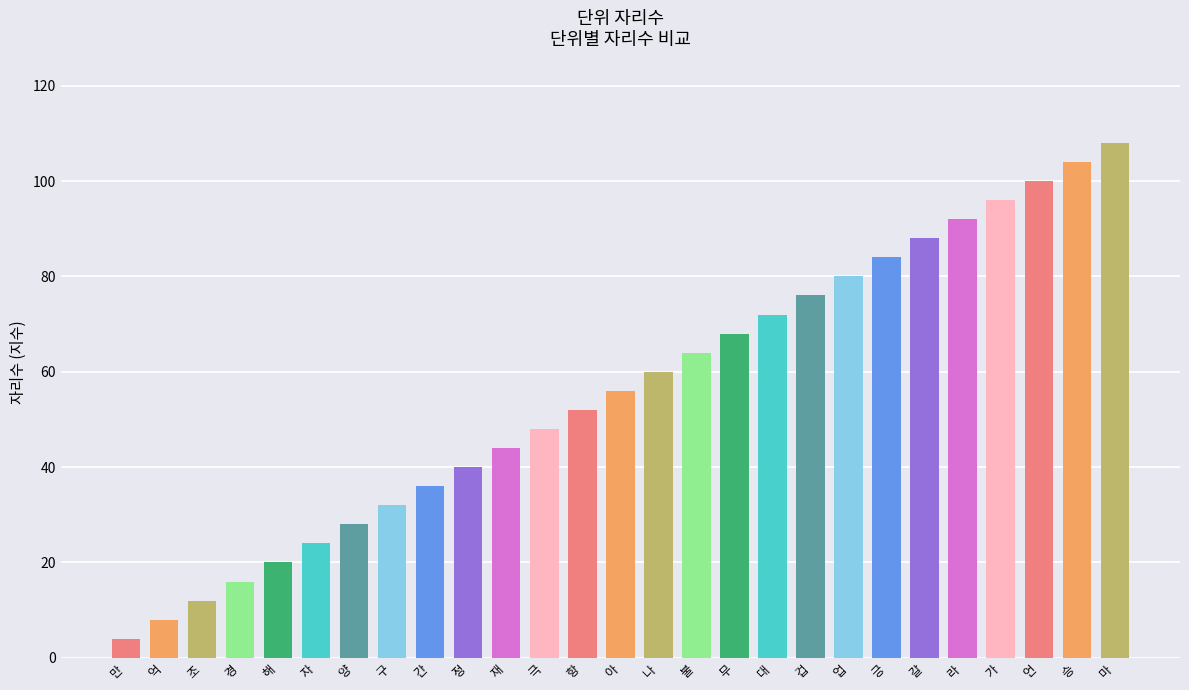

Reading left to right, transcribe all the data shown in this chart.

4	8	12	16	20	24	28	32	36	40	44	48	52	56	60	64	68	72	76	80	84	88	92	96	100	104	108